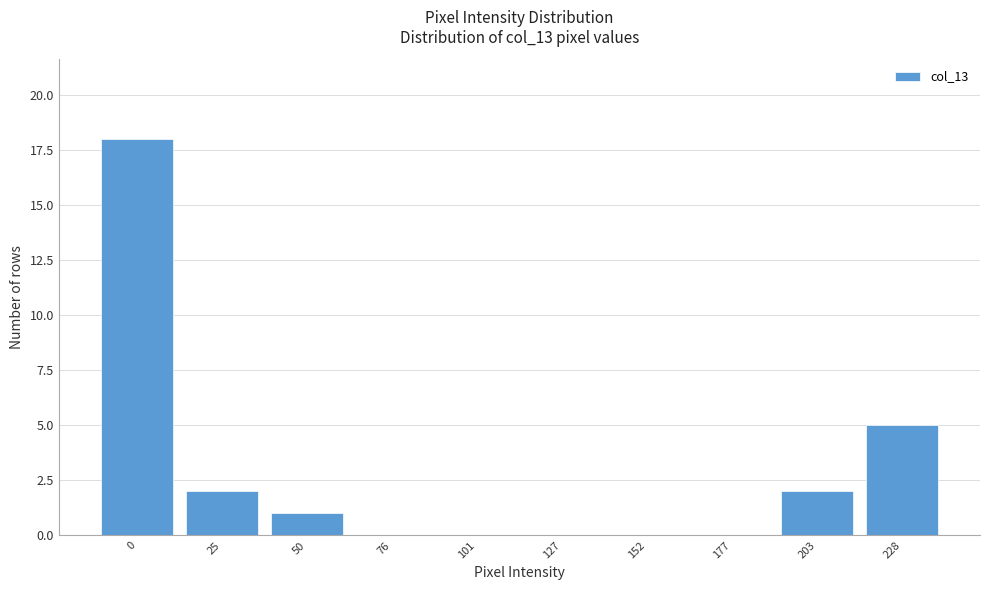

Reading right to left, transcribe all the data shown in this chart.

228=5	203=2	177=0	152=0	127=0	101=0	76=0	50=1	25=2	0=18